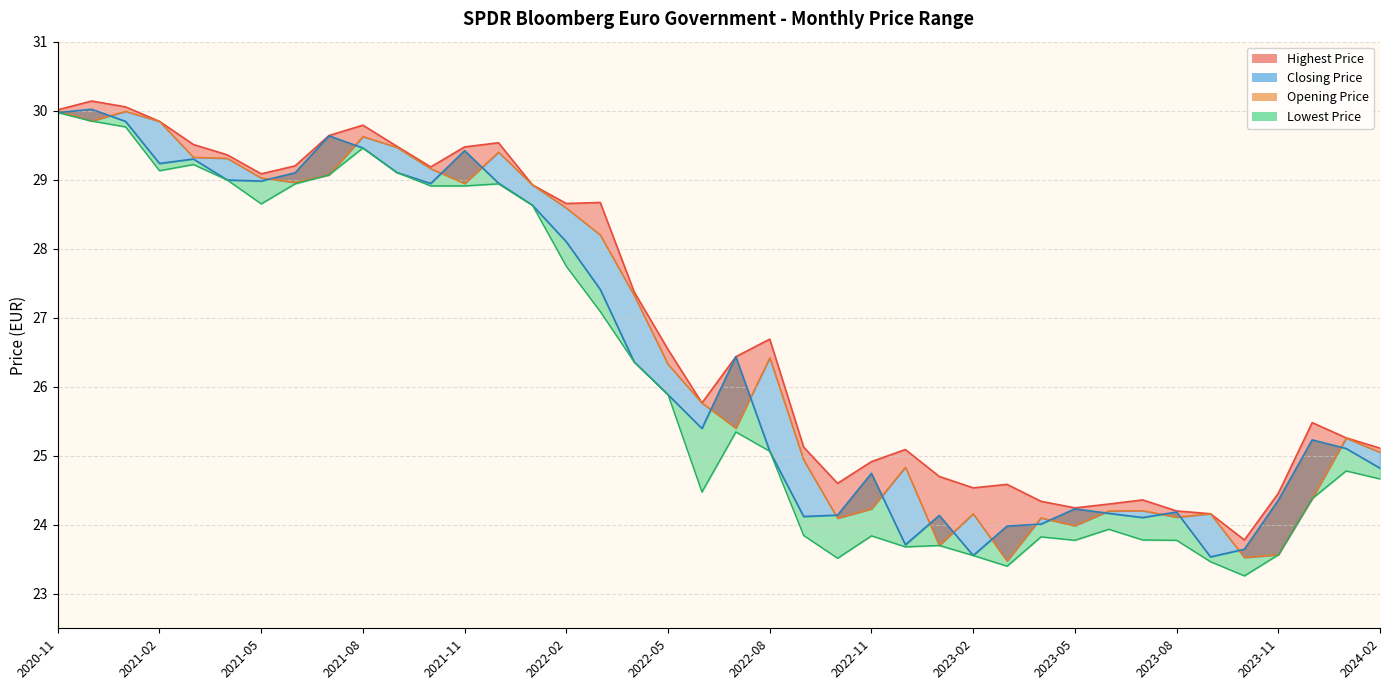

Which series has the largest total across all categories?

Highest Price